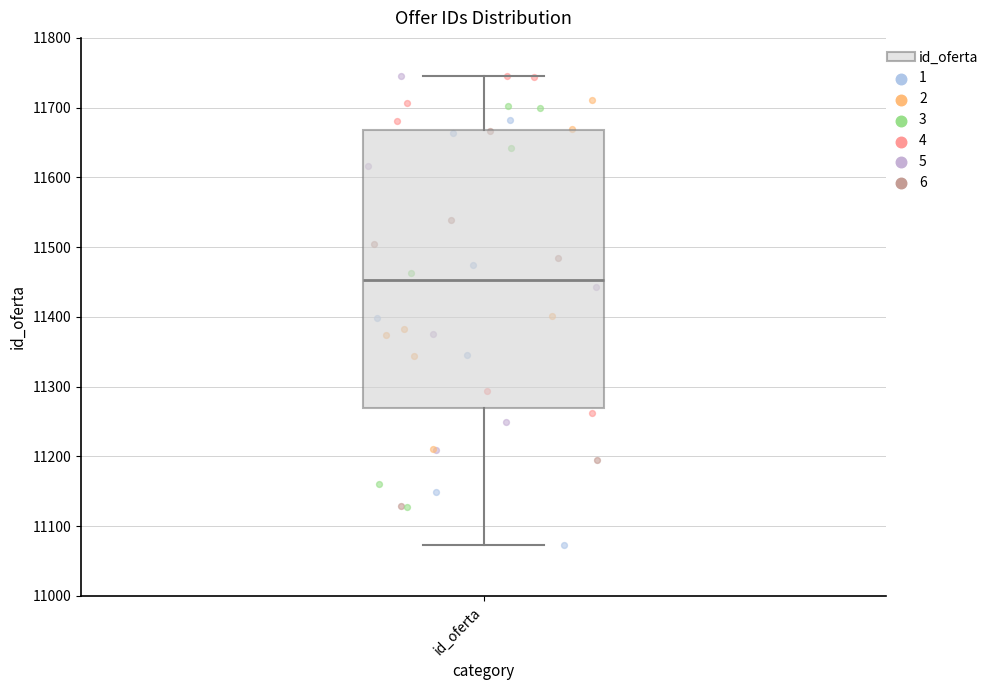

Read this box plot against the y-axis: the position of the median line, the range covered by the box, and the ends of both whiskers. The values are not printed on the chart, so give them approximately, as read against the axis.

median 11450, box 11270 to 11670, whiskers 11070 to 11750